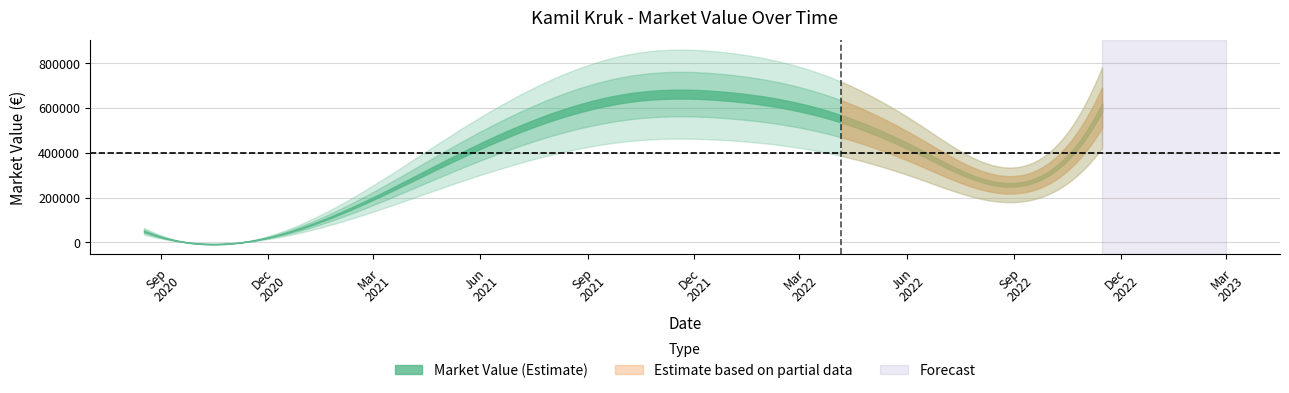

Between 2021-10-14 and 2021-01-18, which is larger?

2021-10-14